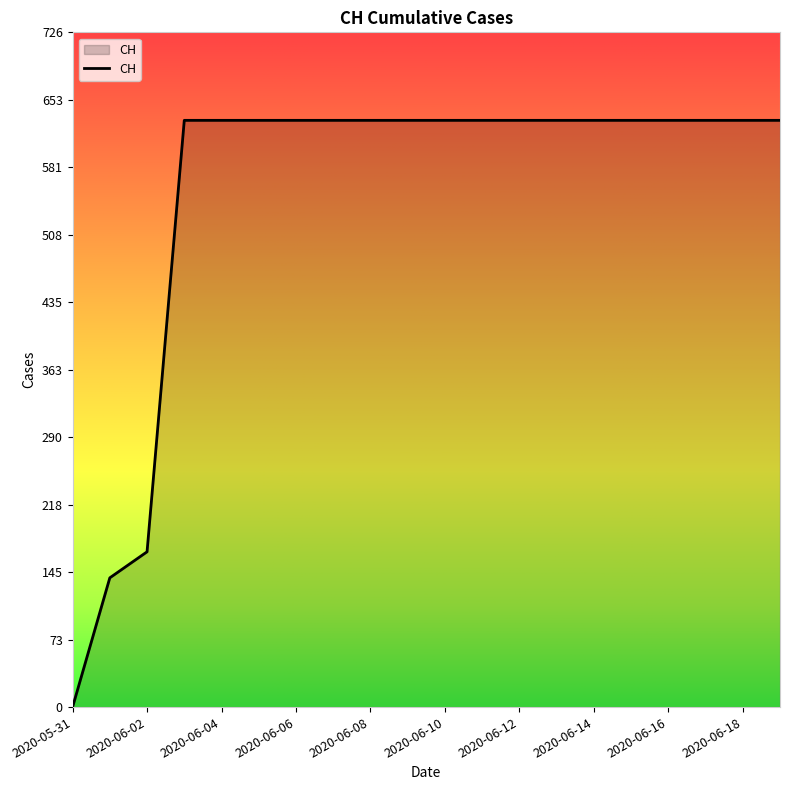

What is the greatest value displayed?

631